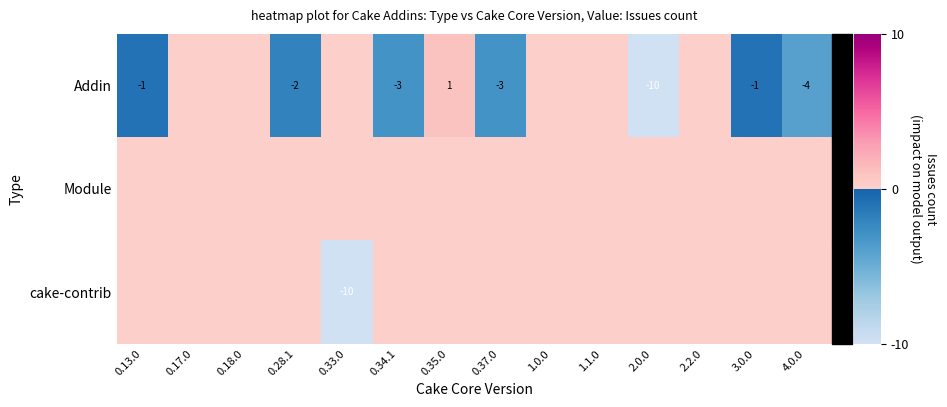

Is it true that Addin equals 1 at 0.35.0?

True